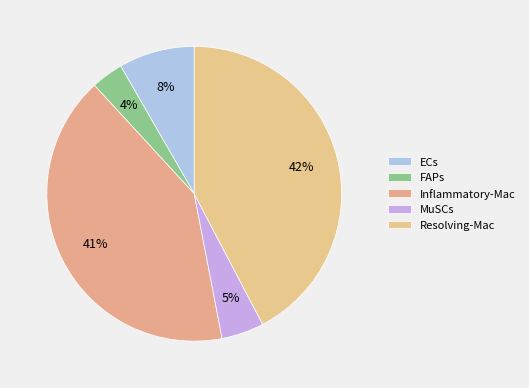

How many segments does this pie chart have?

5